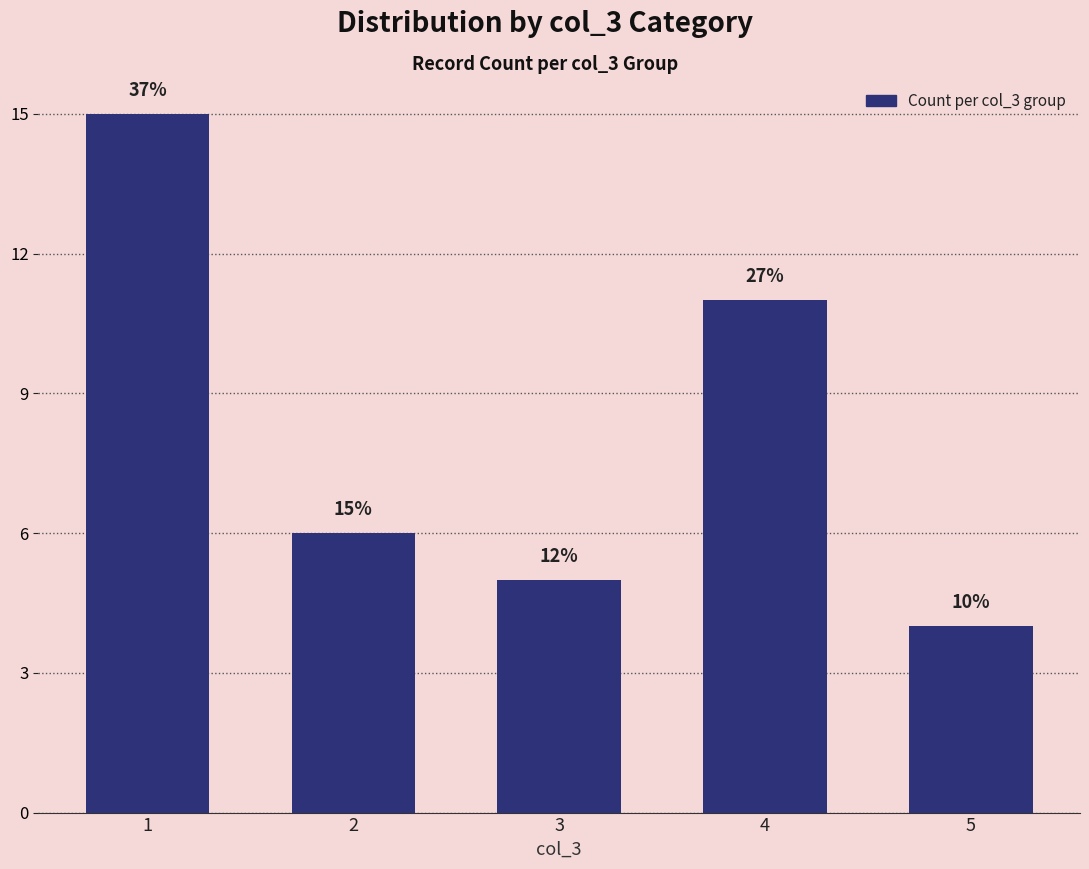

Are the bars horizontal?

No